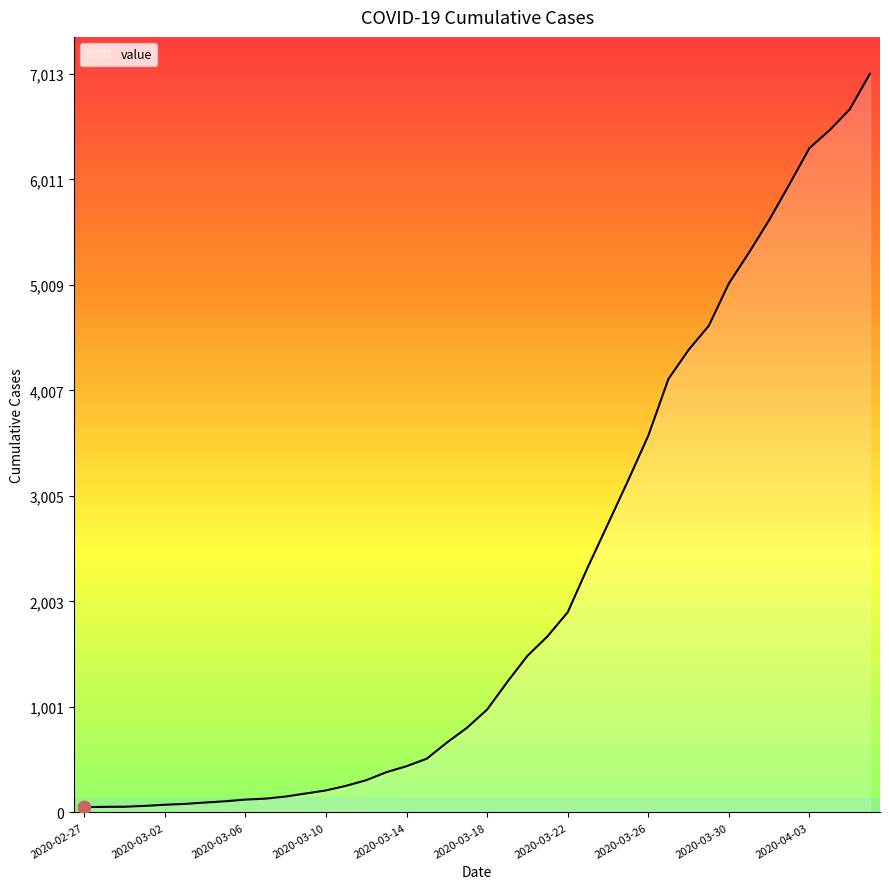

What is the difference between the maximum and minimum values?

6963